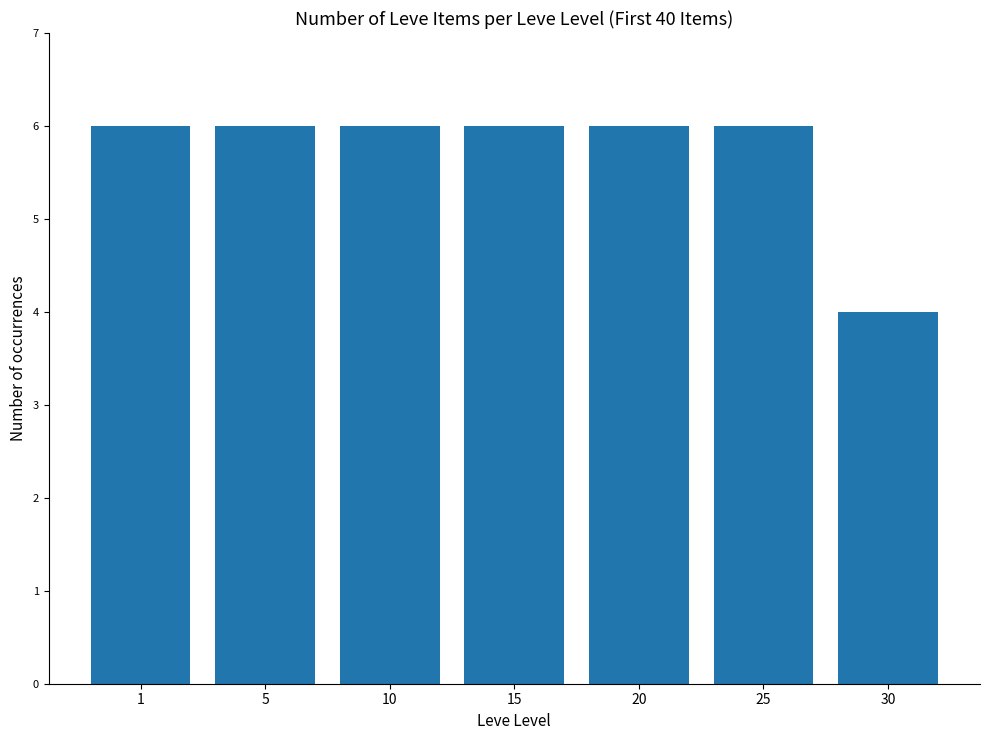

What is the difference between the second highest and minimum values?

2